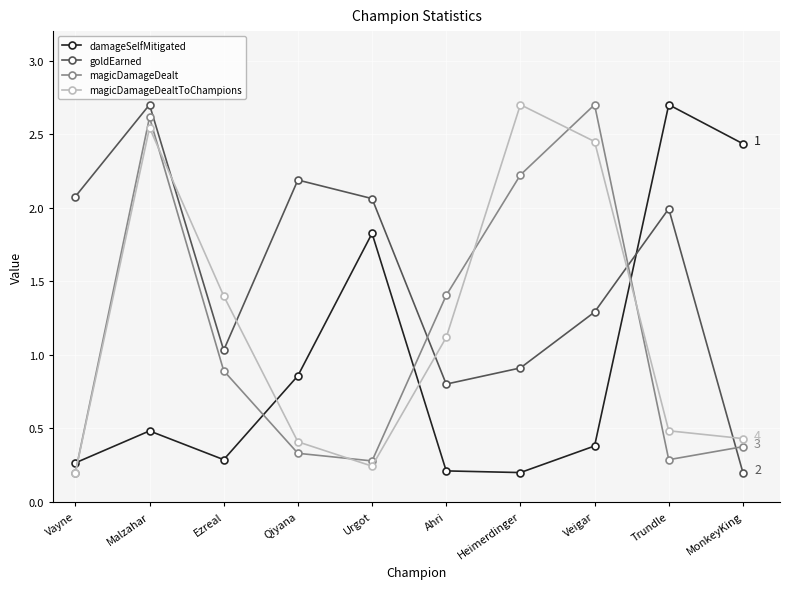

What is the difference between the second highest and second lowest values in the magicDamageDealt series?

2.3